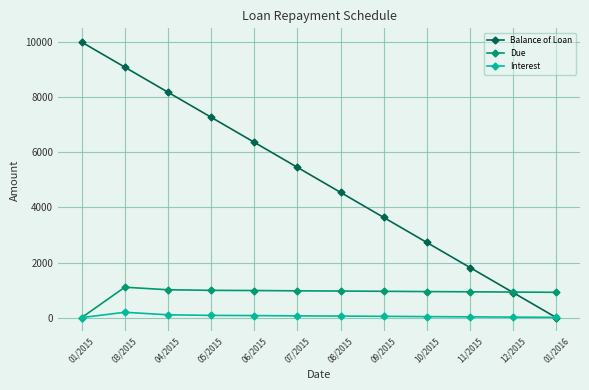

How many lines are shown in the chart?

3